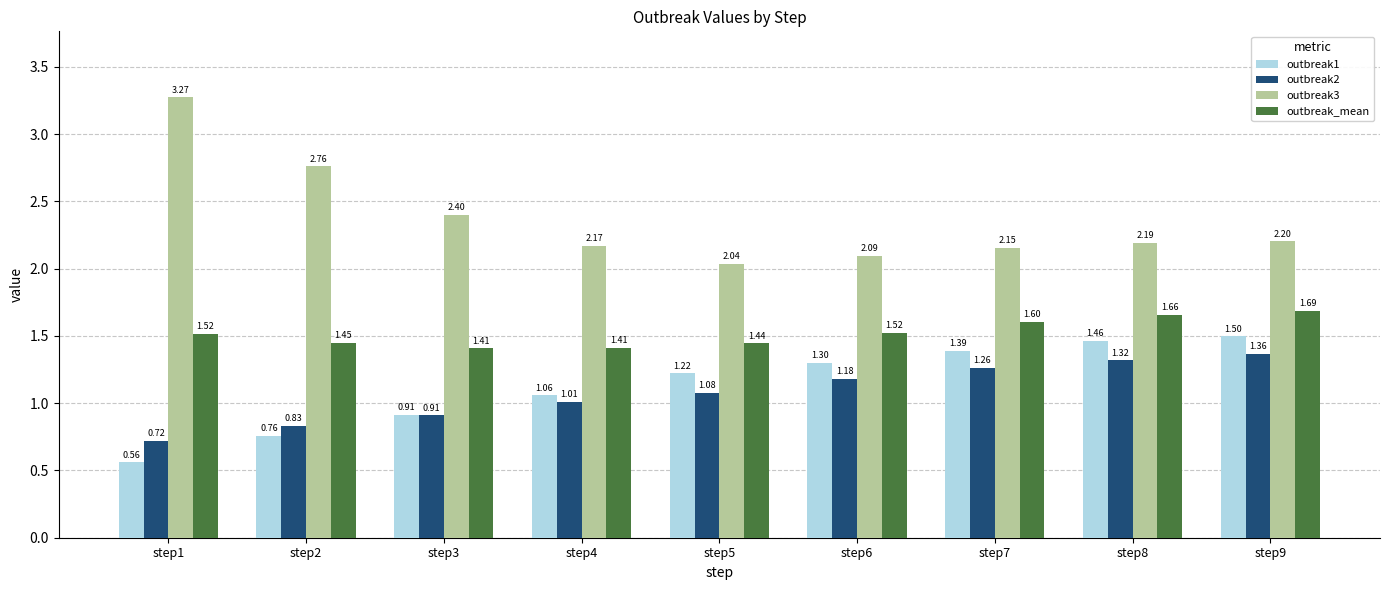

At how many categories does at least one series exceed 1?

9